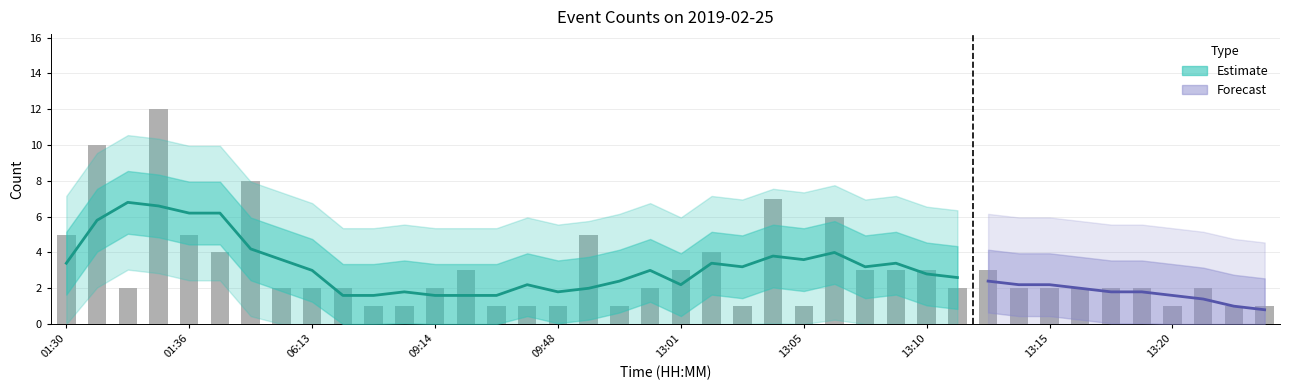

What is the label of the 33rd bar from the right?

05:14